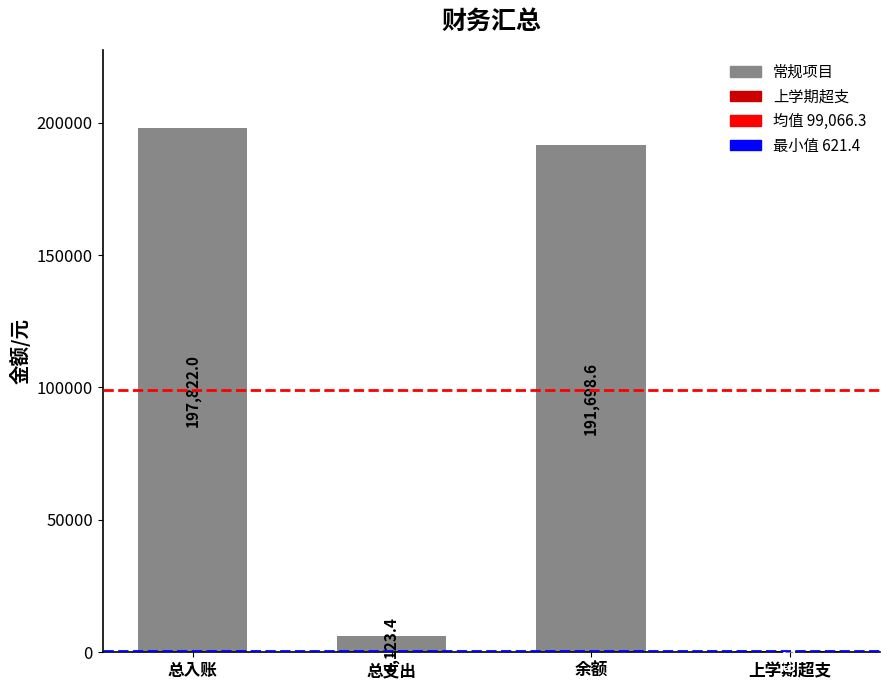

What position from the right is 上学期超支?

1